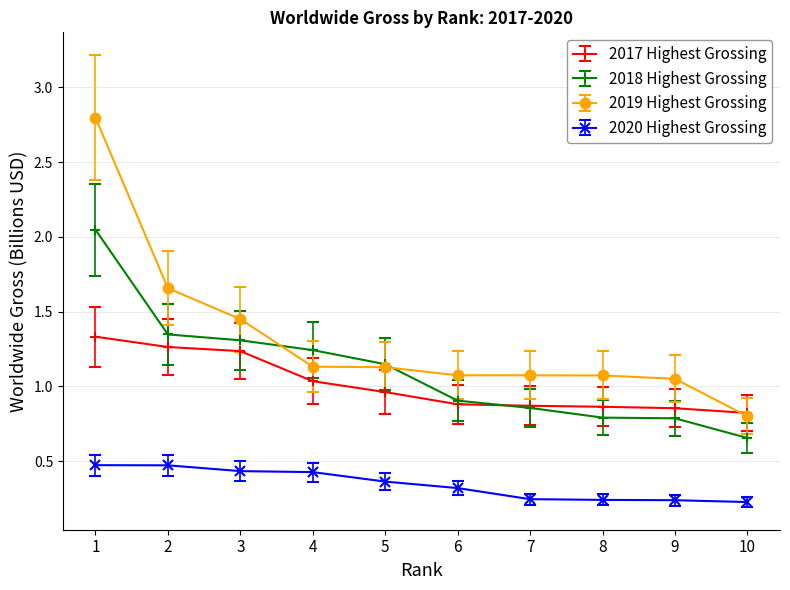

List the series in order of their peak value, lowest first.

2020 Highest Grossing, 2017 Highest Grossing, 2018 Highest Grossing, 2019 Highest Grossing